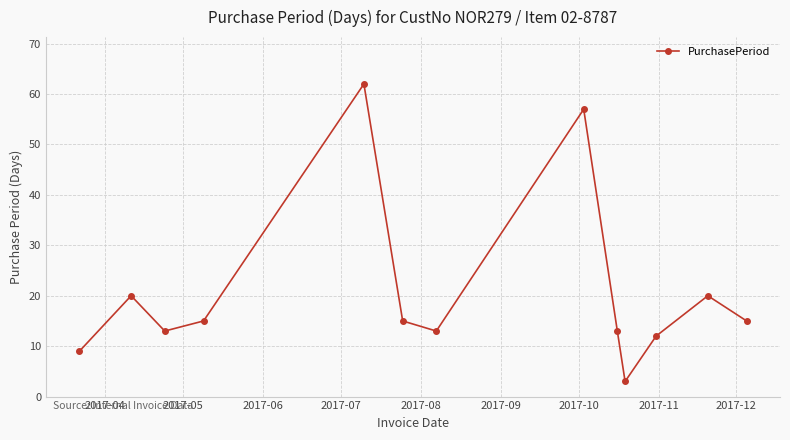

Count the number of data series in this chart.

1